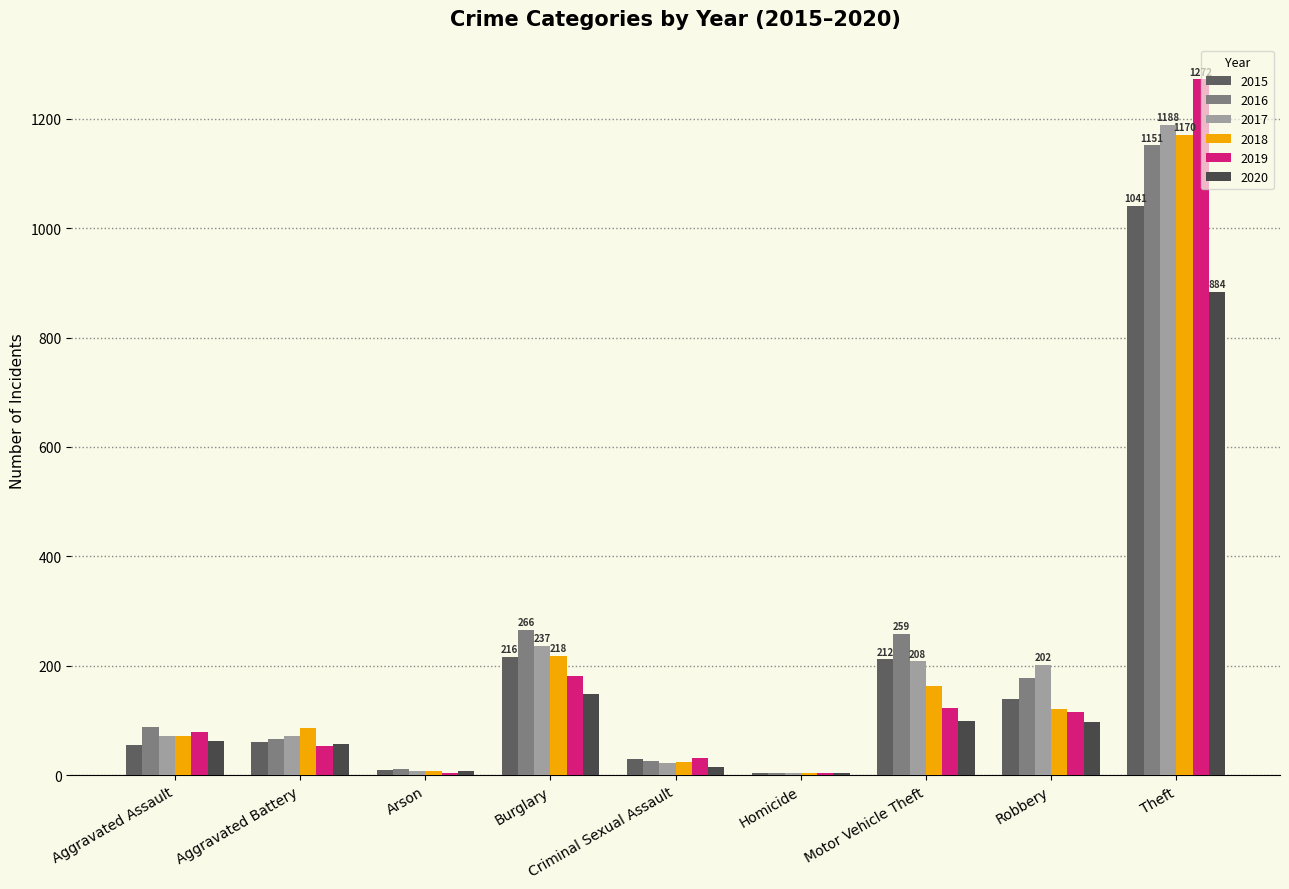

Count the number of data series in this chart.

6